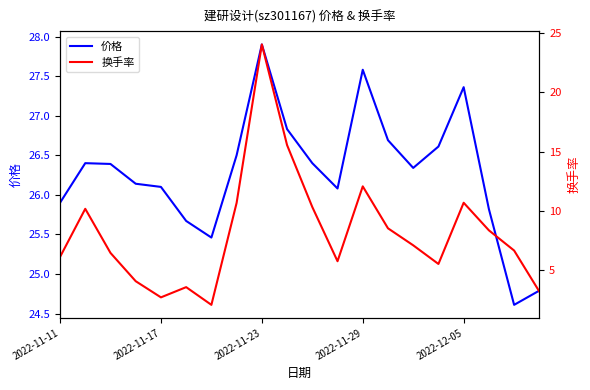

Rank the series at 5 from lowest to highest value.

换手率, 价格